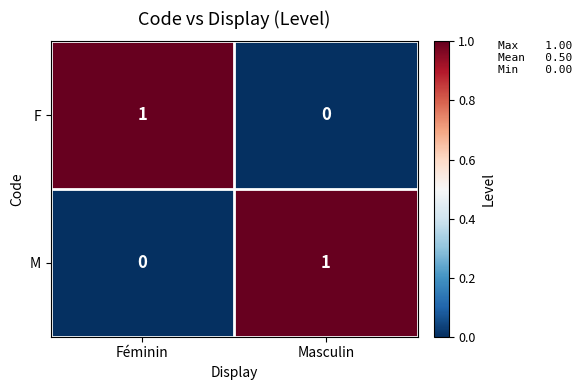

Rank the series at Féminin from highest to lowest value.

F, M